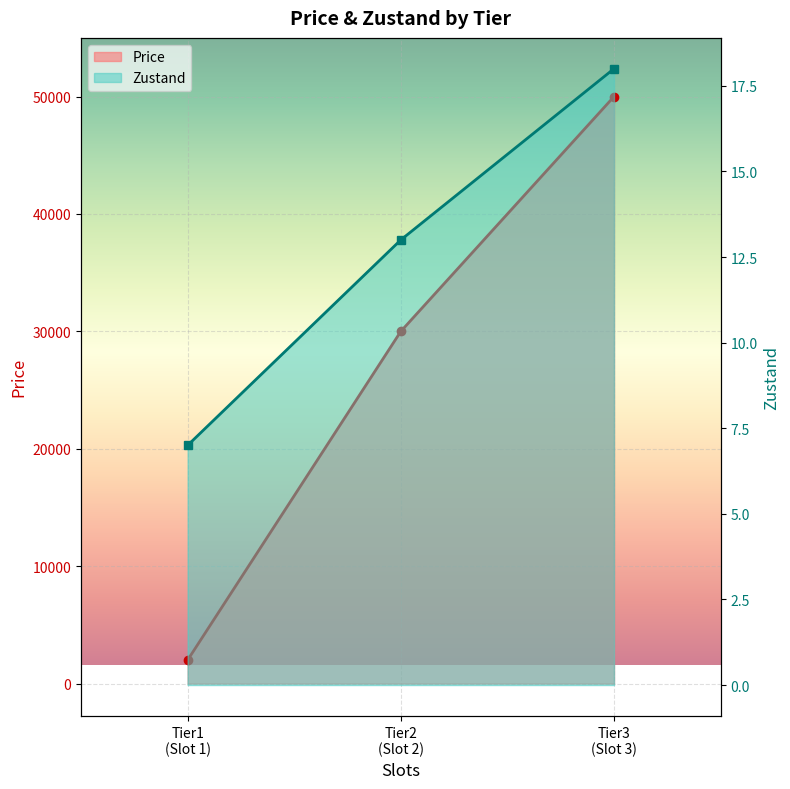

What is the sum of the Zustand values at Tier3
(Slot 3) and Tier1
(Slot 1)?

25